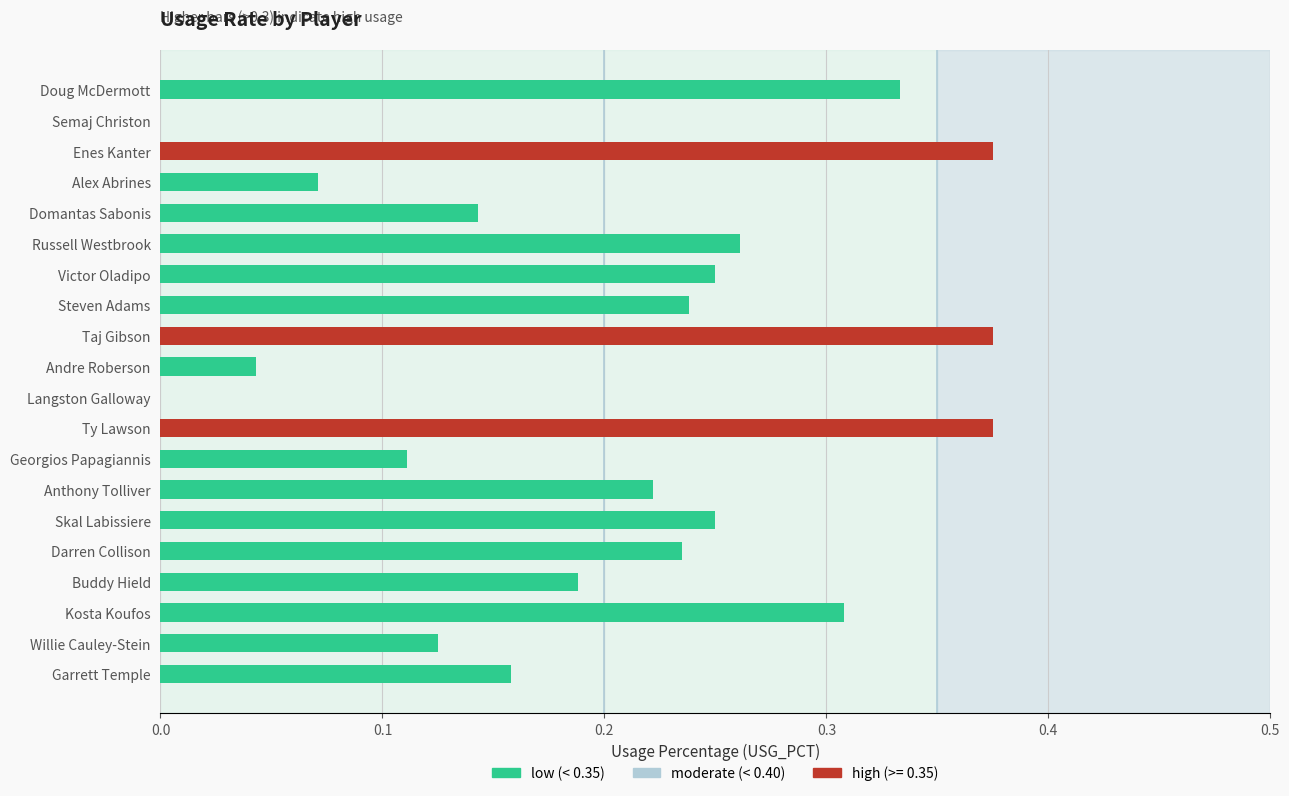

Between Victor Oladipo and Willie Cauley-Stein, which is larger?

Victor Oladipo